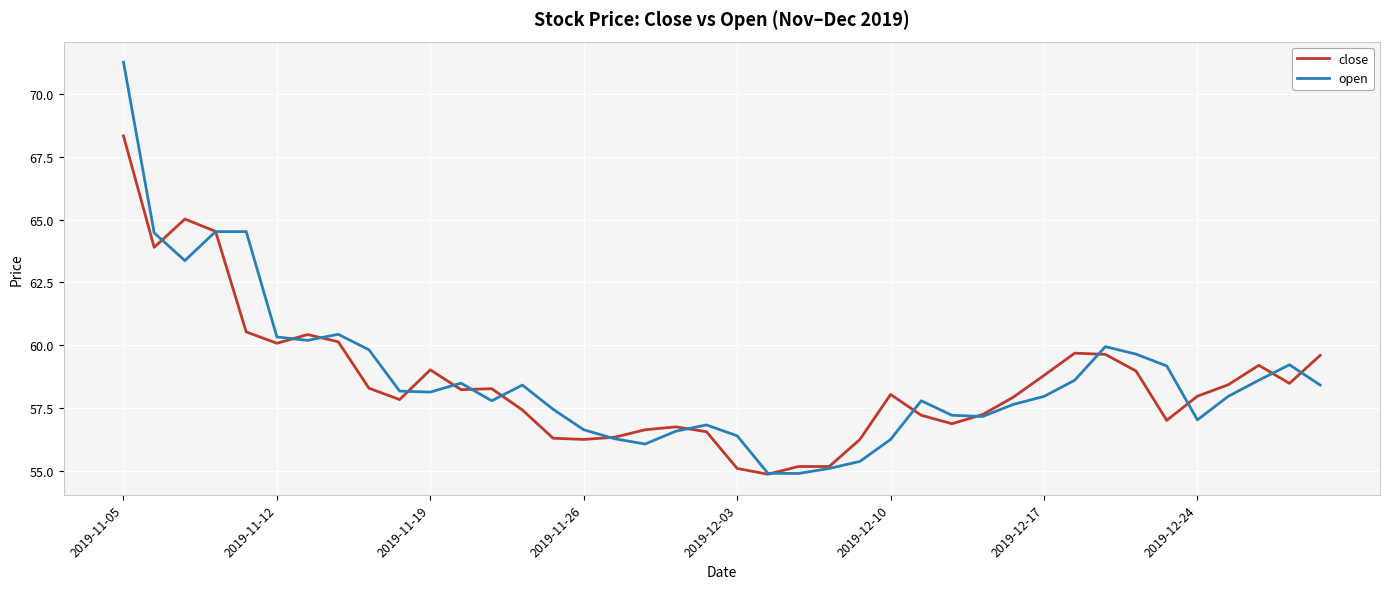

What is the highest value of the open series?

71.3